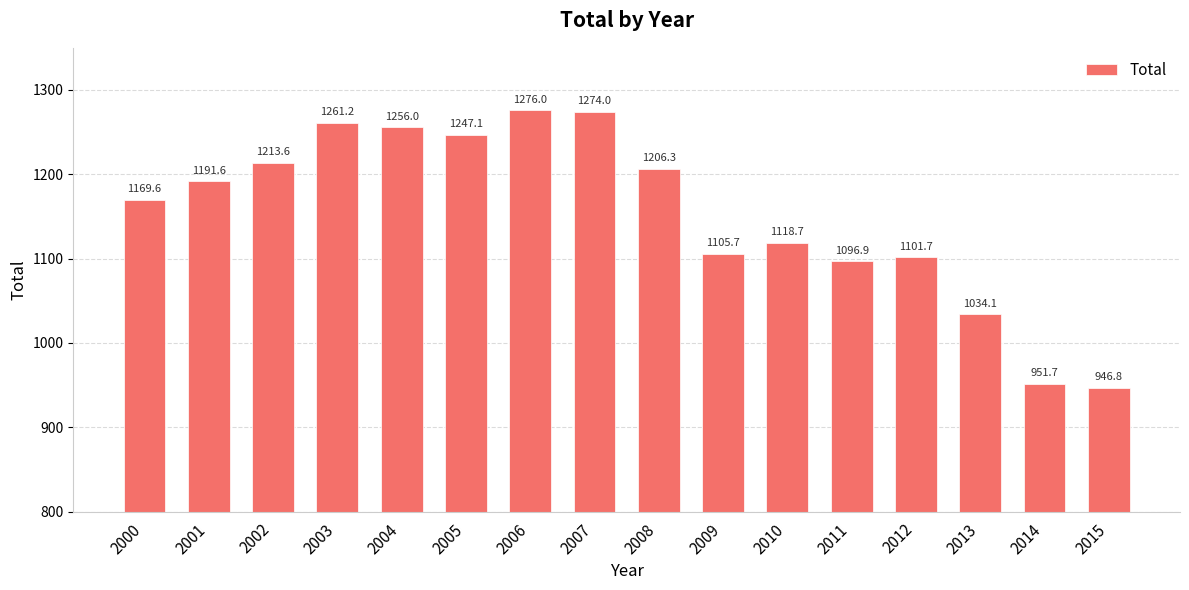

List the labels in order of value, largest first.

2006, 2007, 2003, 2004, 2005, 2002, 2008, 2001, 2000, 2010, 2009, 2012, 2011, 2013, 2014, 2015